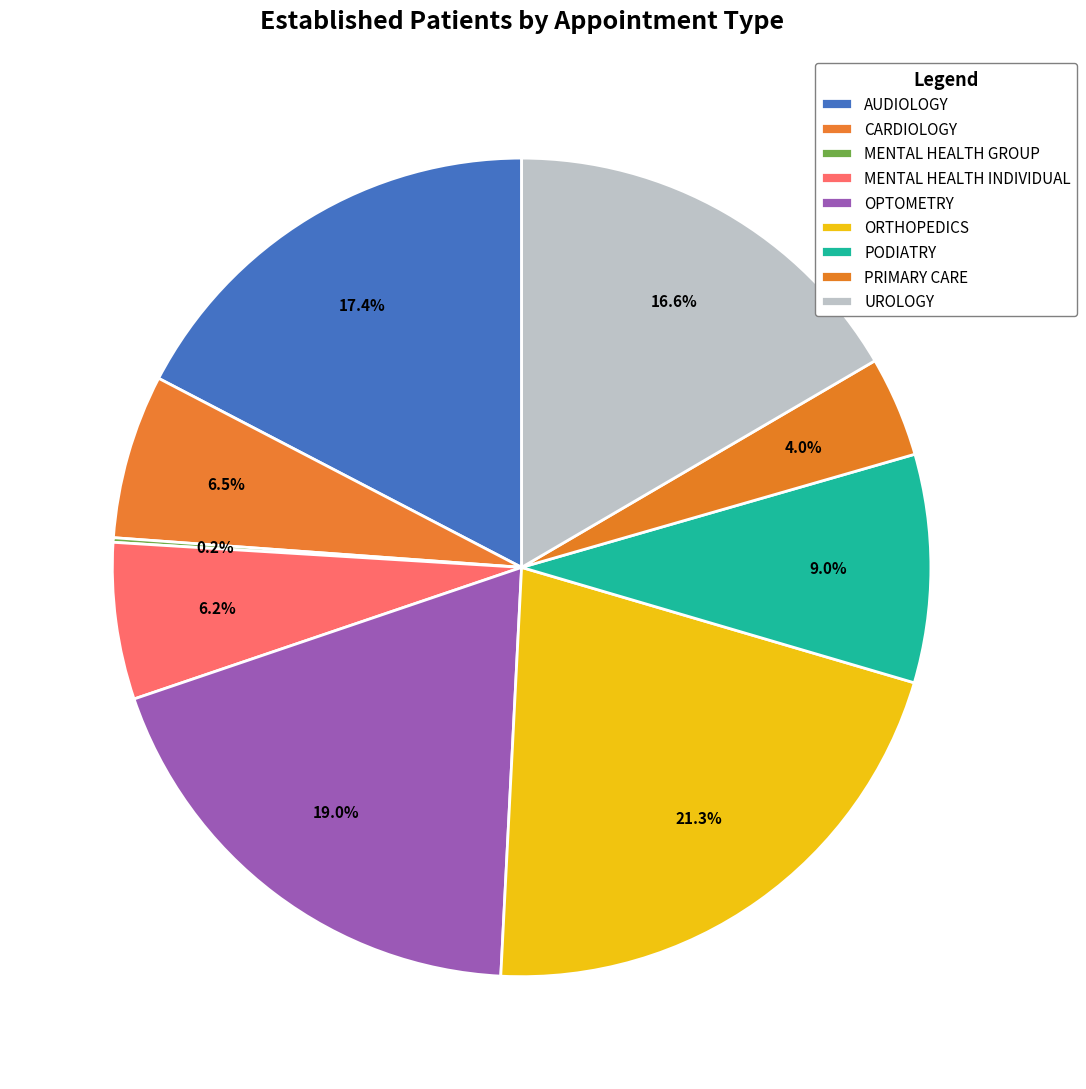

The CARDIOLOGY slice represents 6% of the pie. True or false?

True